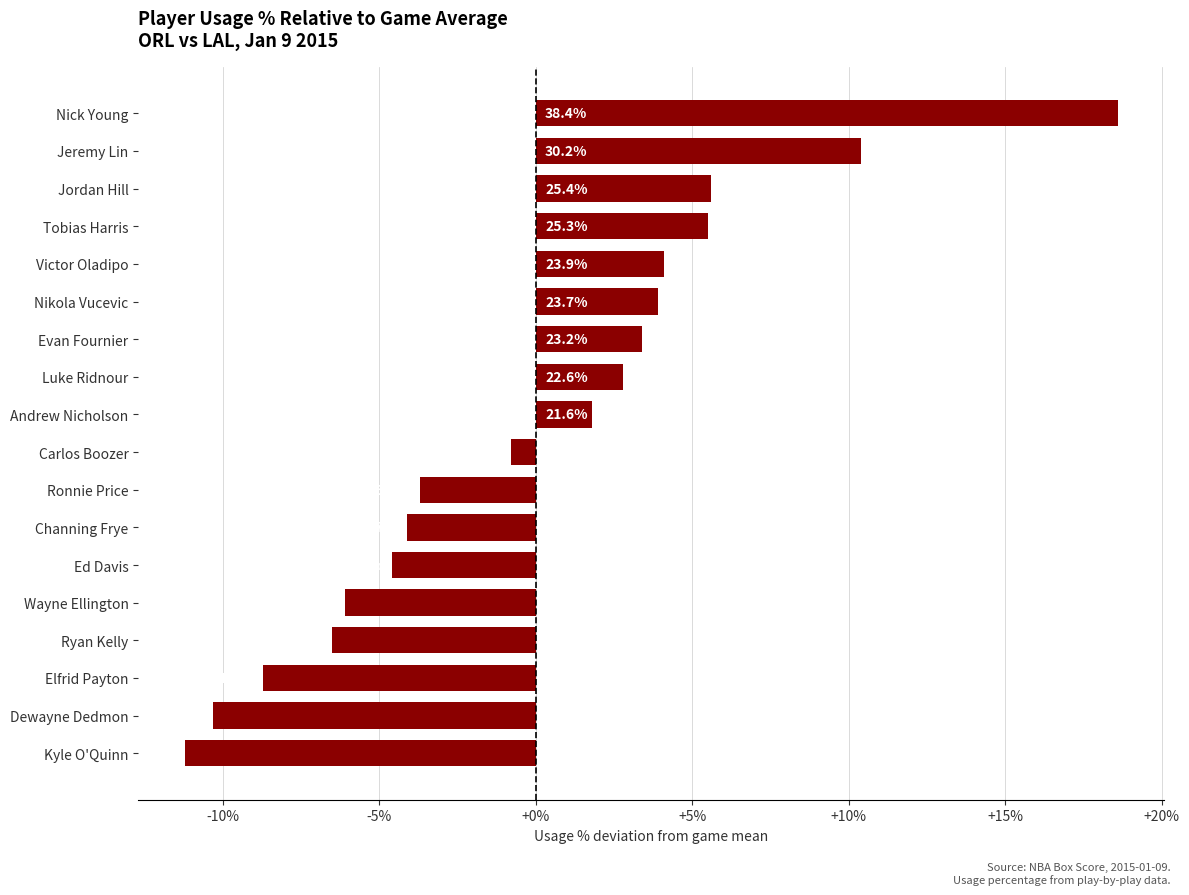

What is the difference between the maximum and minimum values?

29.8